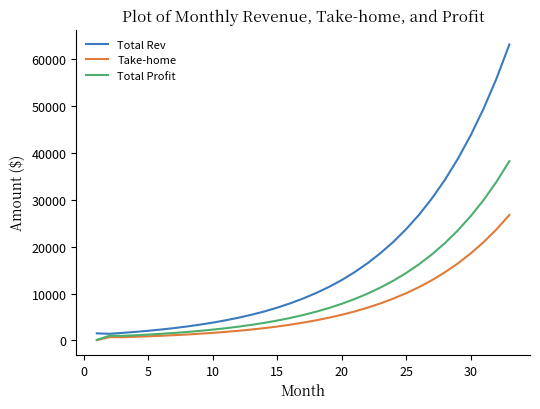

Which series has the widest spread of values?

Total Rev